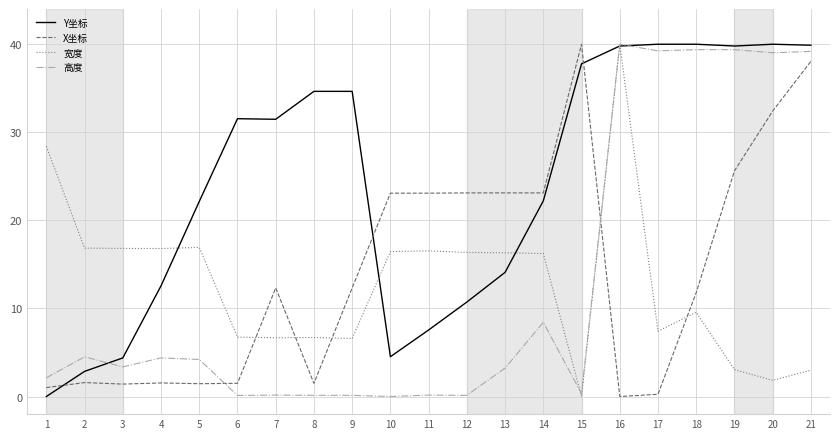

True or false: 高度 and X坐标 intersect in this chart.

True